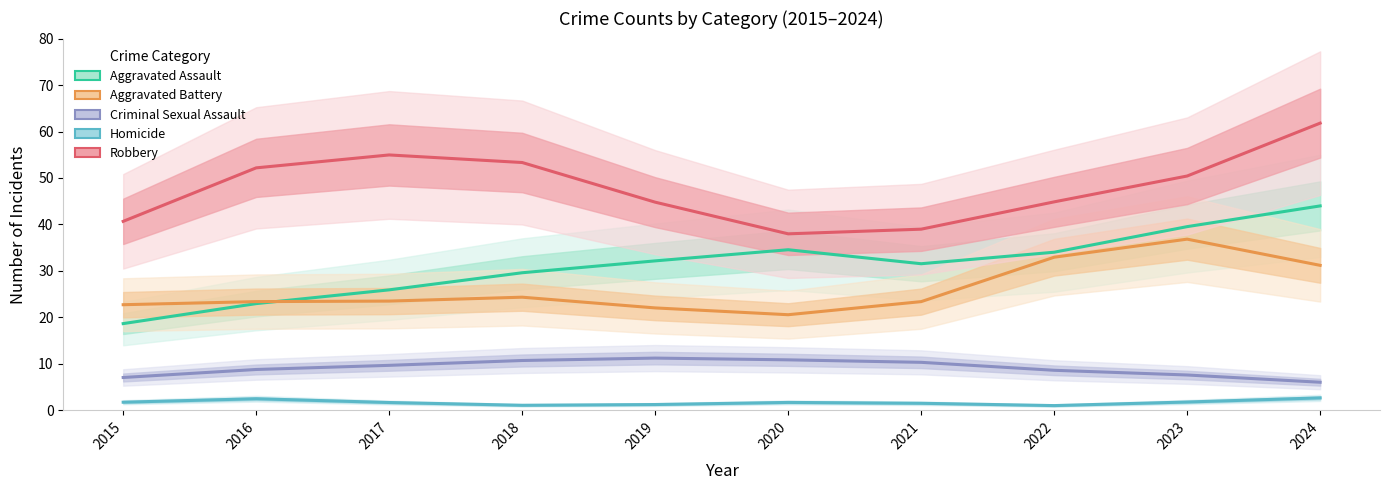

At which category is the sum across all series the highest?

2024